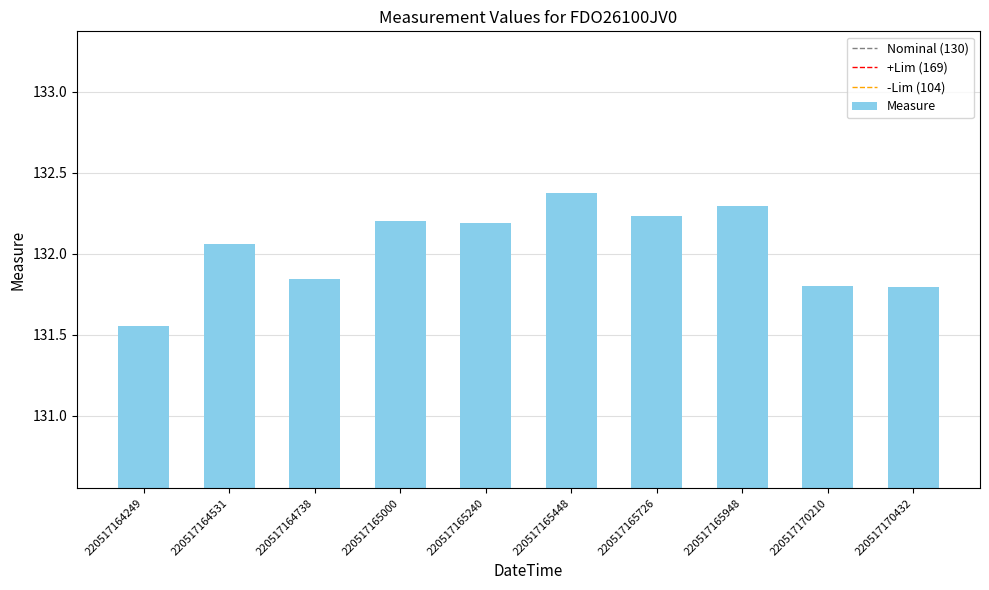

The chart shows a value of 131.8 at 220517170210. True or false?

True